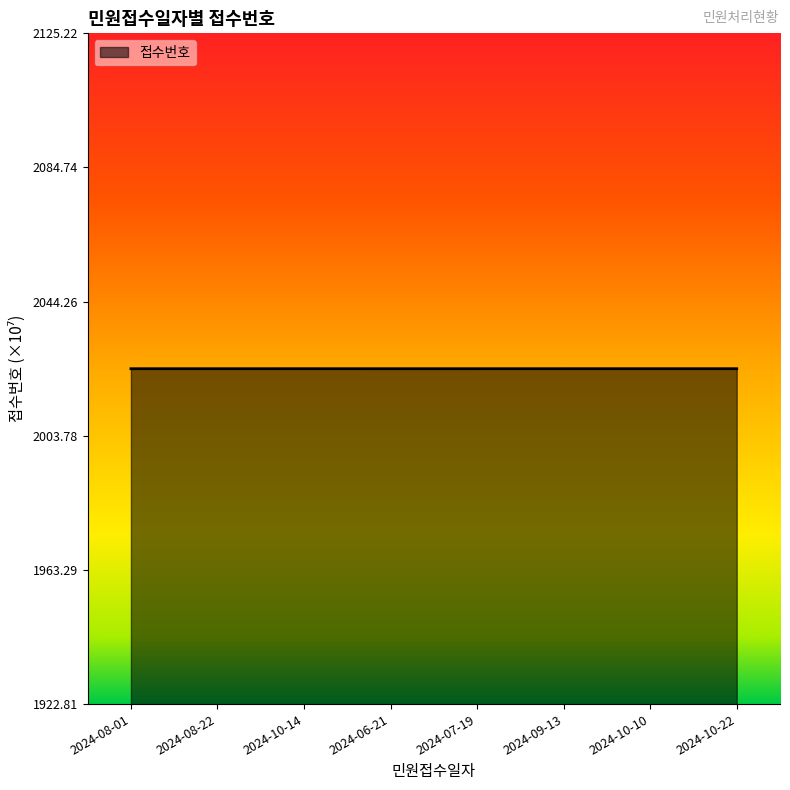

True or false: the data shows 2024.0 at 2024-10-14.

True